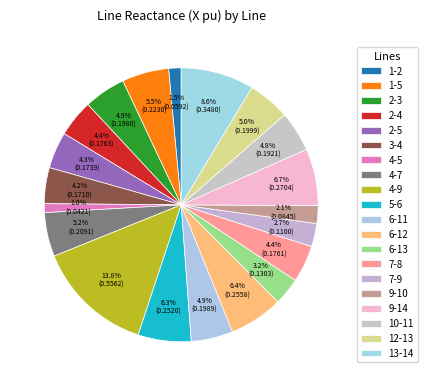

Count the number of slices in the pie.

20